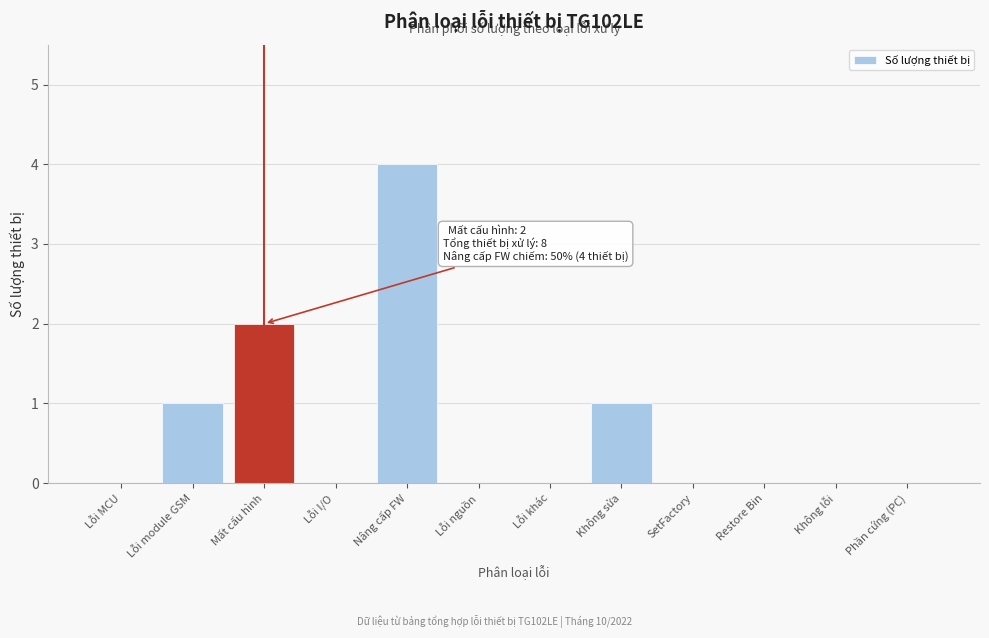

Reading right to left, transcribe all the data shown in this chart.

Phần cứng (PC)=0	Không lỗi=0	Restore Bin=0	SetFactory=0	Không sửa=1	Lỗi khác=0	Lỗi nguồn=0	Nâng cấp FW=4	Lỗi I/O=0	Mất cấu hình=2	Lỗi module GSM=1	Lỗi MCU=0